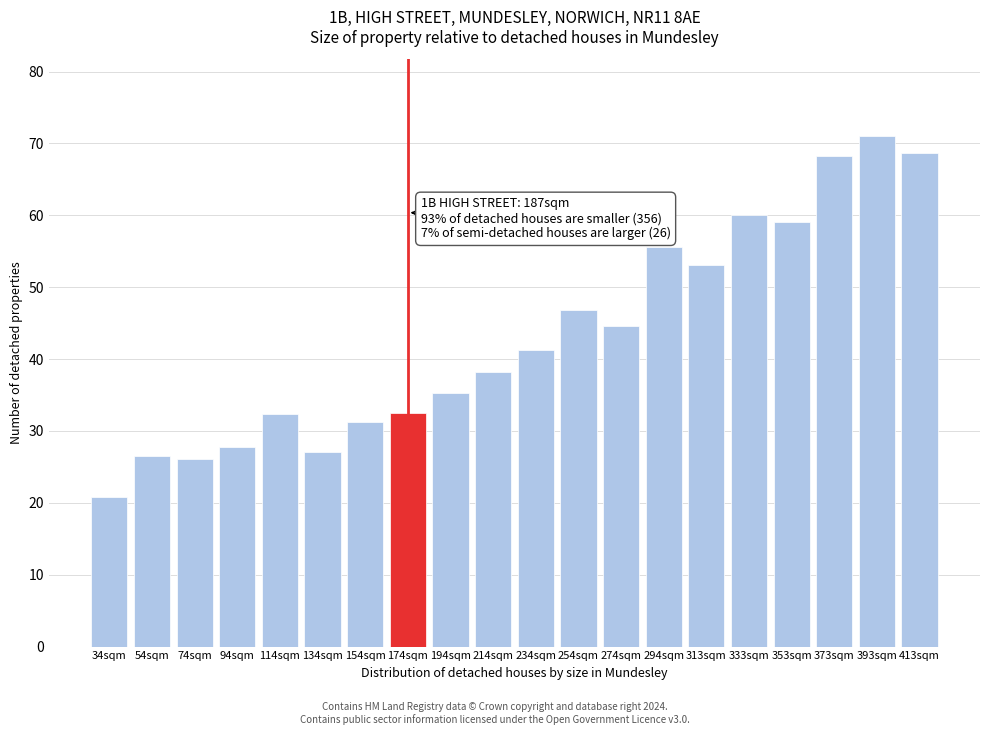

The value at 234sqm is 41.2. True or false?

True